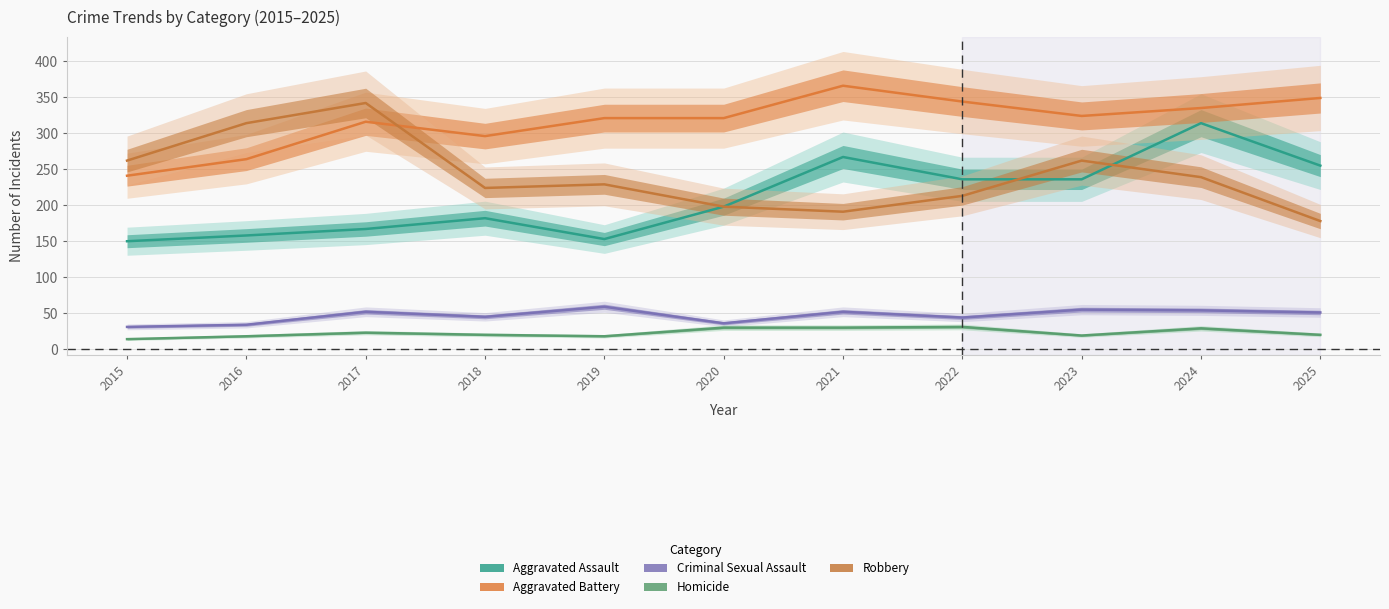

Which has a higher value, 2017 or 2024?

2024